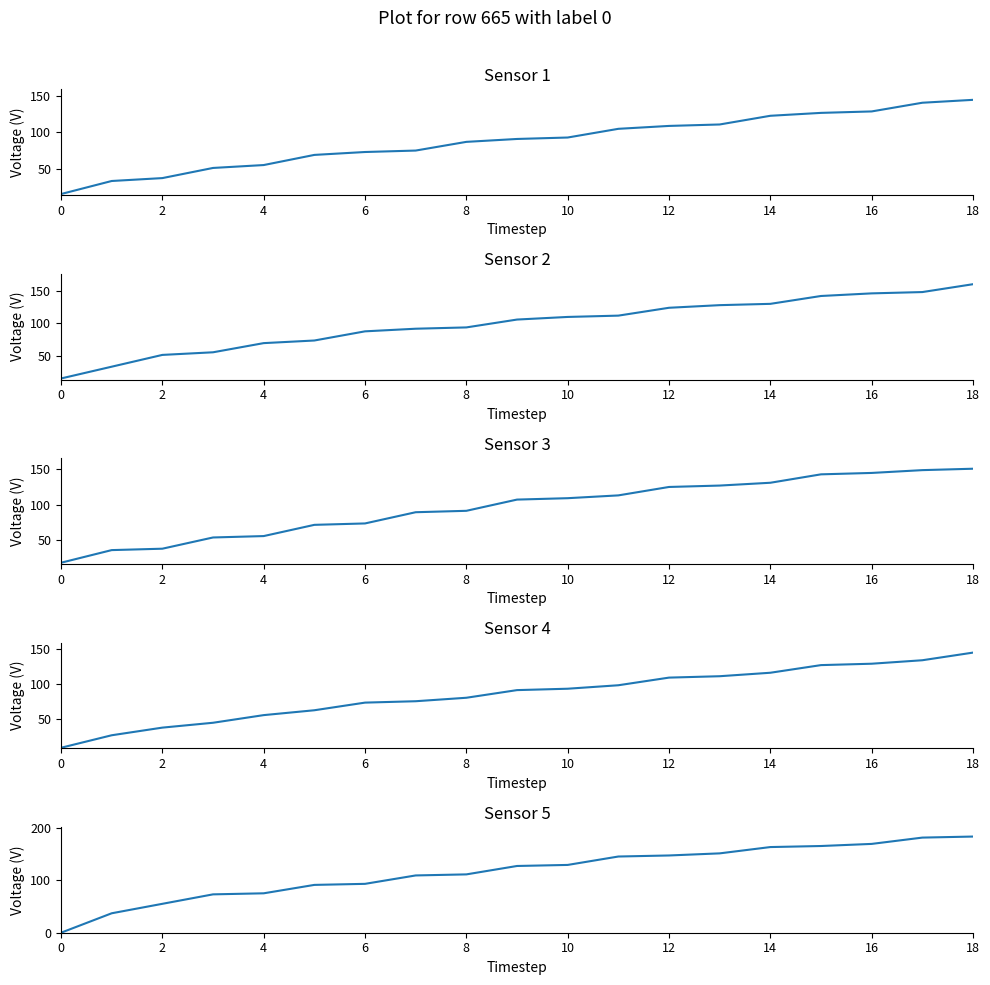

How many lines are shown in the chart?

5